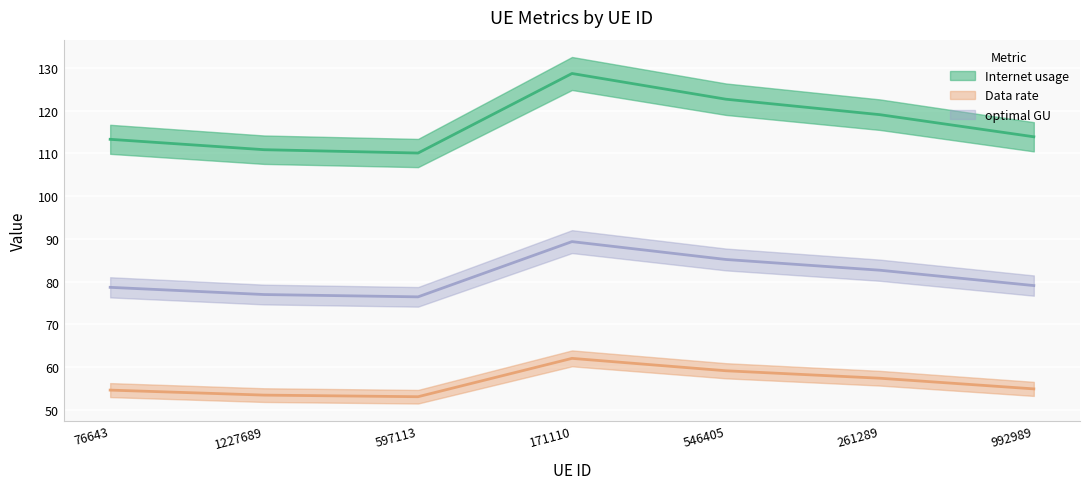

Reading right to left, extract all data points from this chart.

Internet usage: 992989=113.9	261289=119.1	546405=122.7	171110=128.7	597113=110.1	1227689=110.9	76643=113.3
Data rate: 992989=54.9	261289=57.4	546405=59.2	171110=62.1	597113=53.1	1227689=53.5	76643=54.6
optimal GU: 992989=79.1	261289=82.7	546405=85.2	171110=89.4	597113=76.4	1227689=77.0	76643=78.7